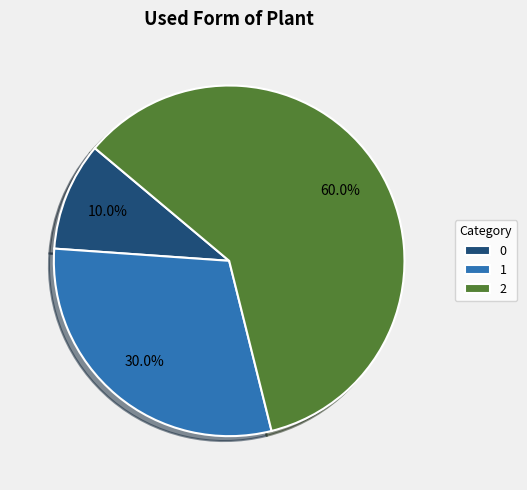

Does 0 account for over 50% of the chart?

No